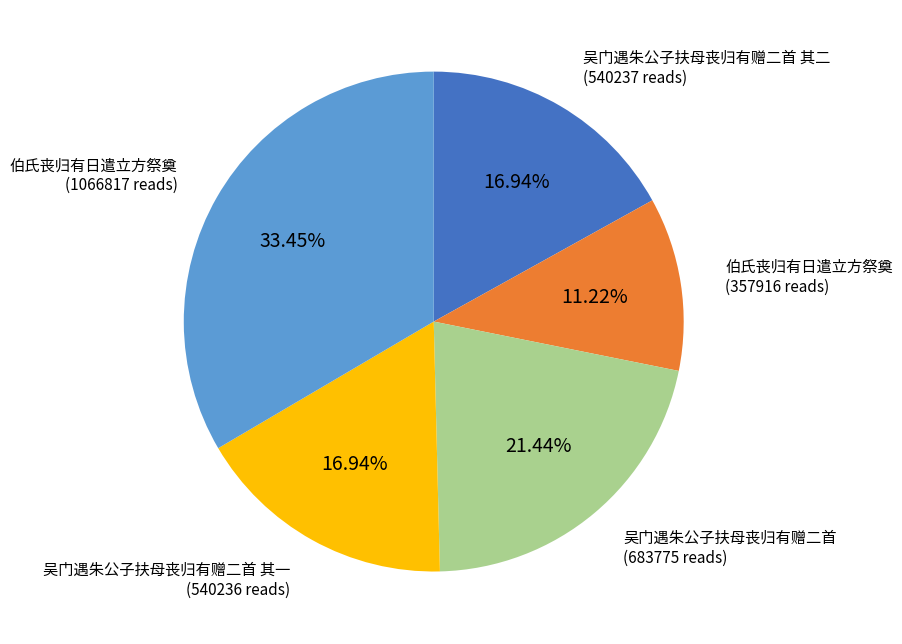

Is there a majority slice in this chart?

No